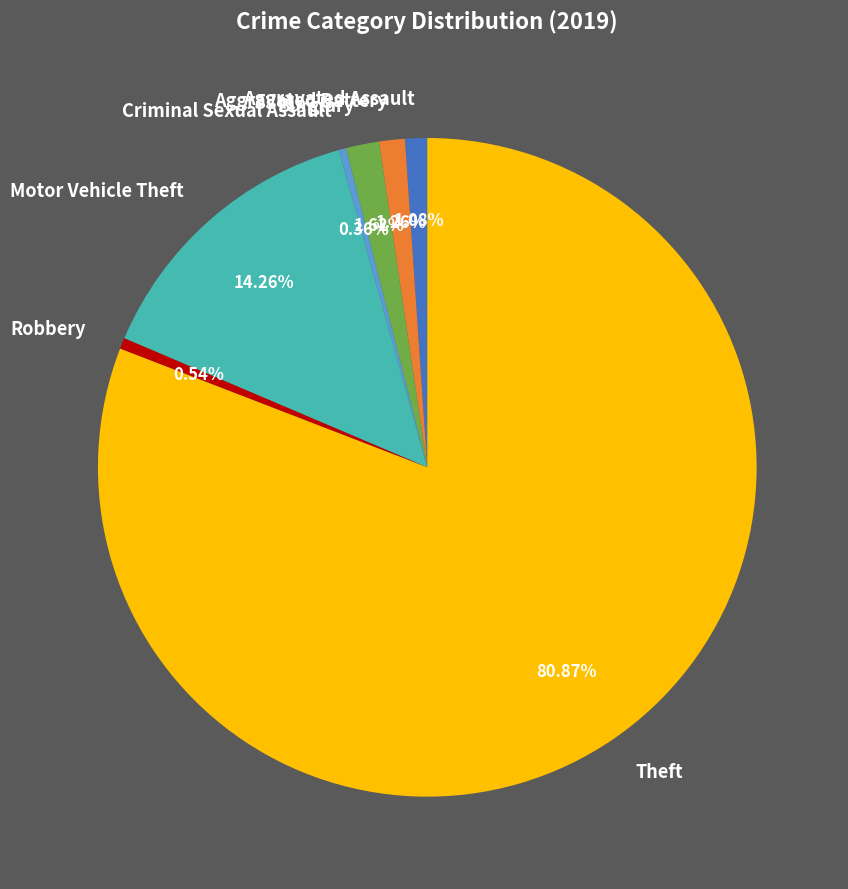

Count the number of slices in the pie.

7